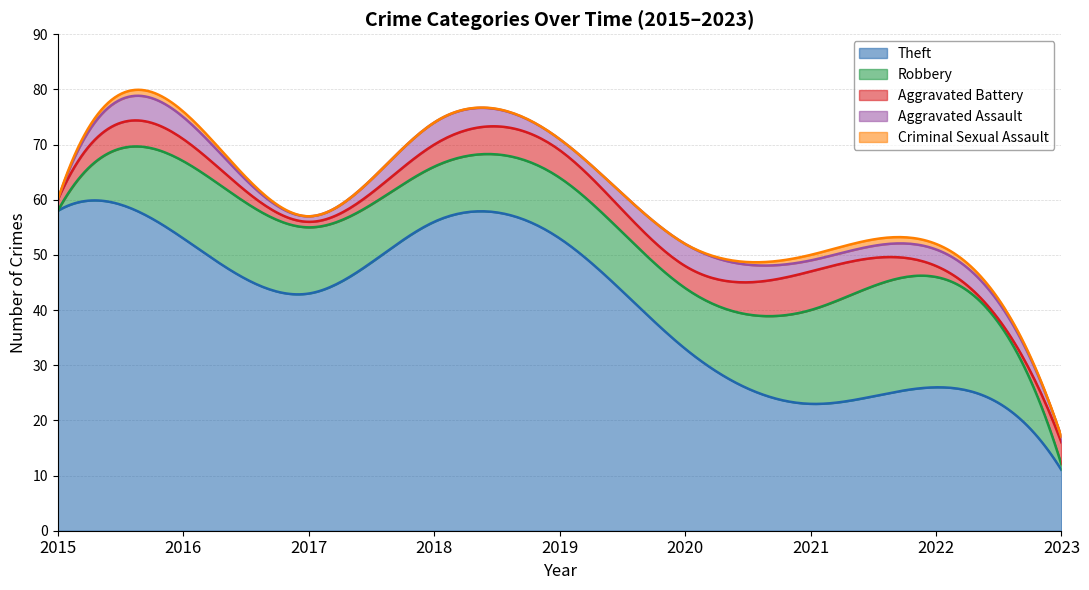

Reading left to right, what are all the values shown in this chart?

Theft: 58	53	43	56	53	33	23	26	11
Robbery: 0	14	12	10	11	11	17	20	1
Aggravated Battery: 2	4	1	4	5	4	7	2	4
Aggravated Assault: 0	4	1	4	2	4	2	3	1
Criminal Sexual Assault: 0	1	0	0	0	0	1	1	0